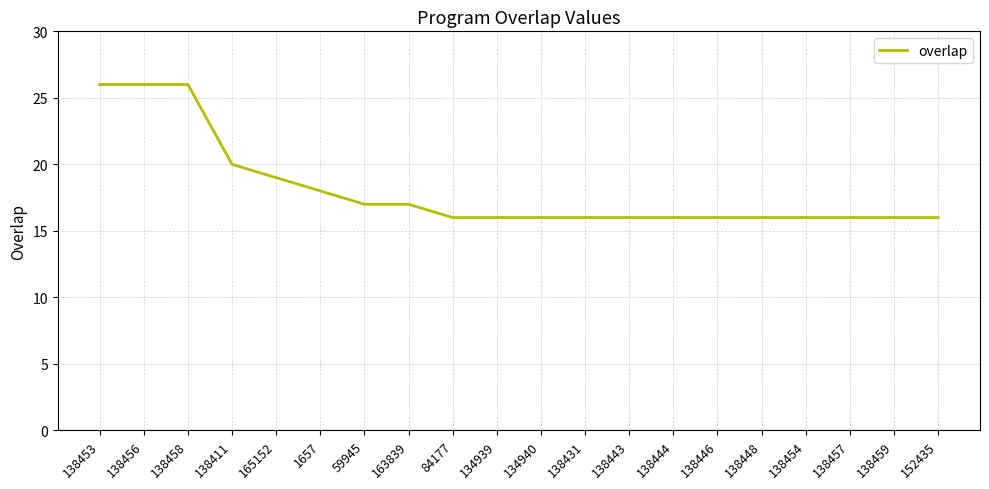

What position from the left is 138453?

1